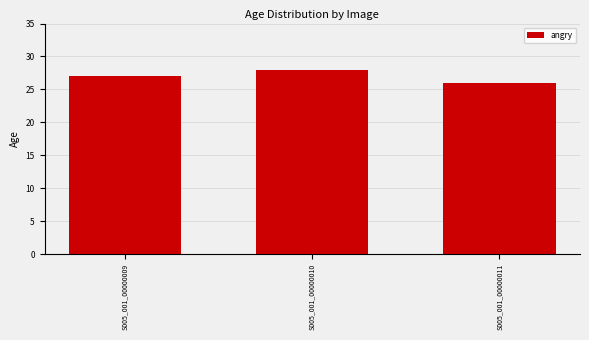

How many data points does each series have?

3